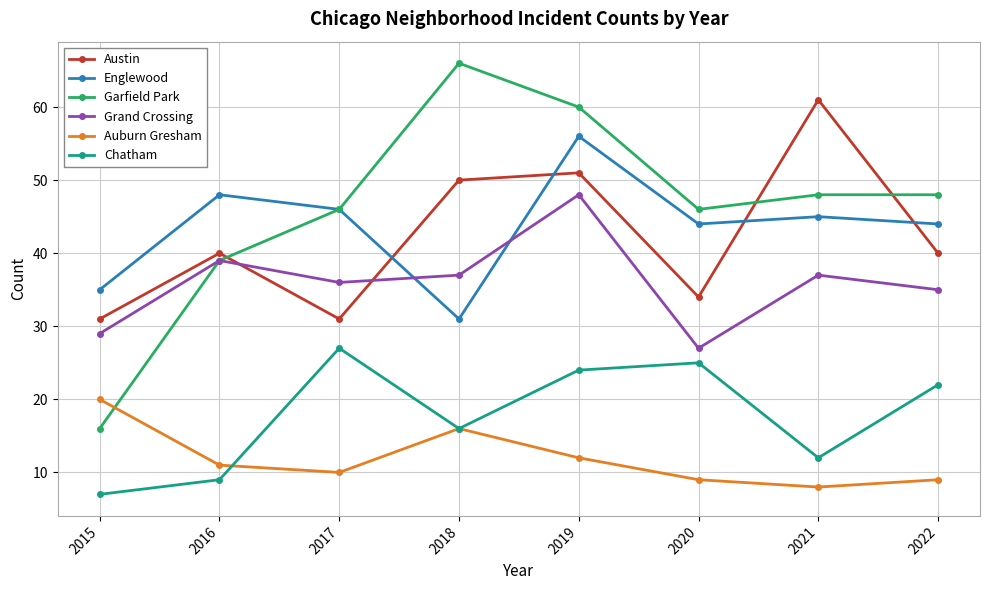

List the series in order of their peak value, highest first.

Garfield Park, Austin, Englewood, Grand Crossing, Chatham, Auburn Gresham